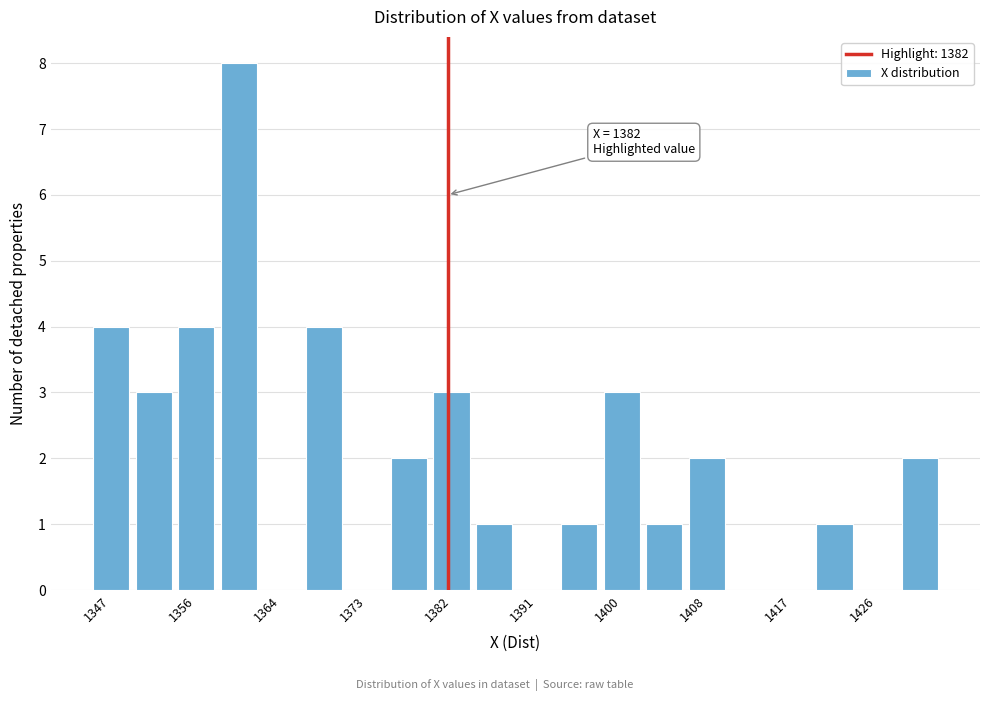

Over which range of the x-axis is the bar tallest?

1358.2 to 1362.6